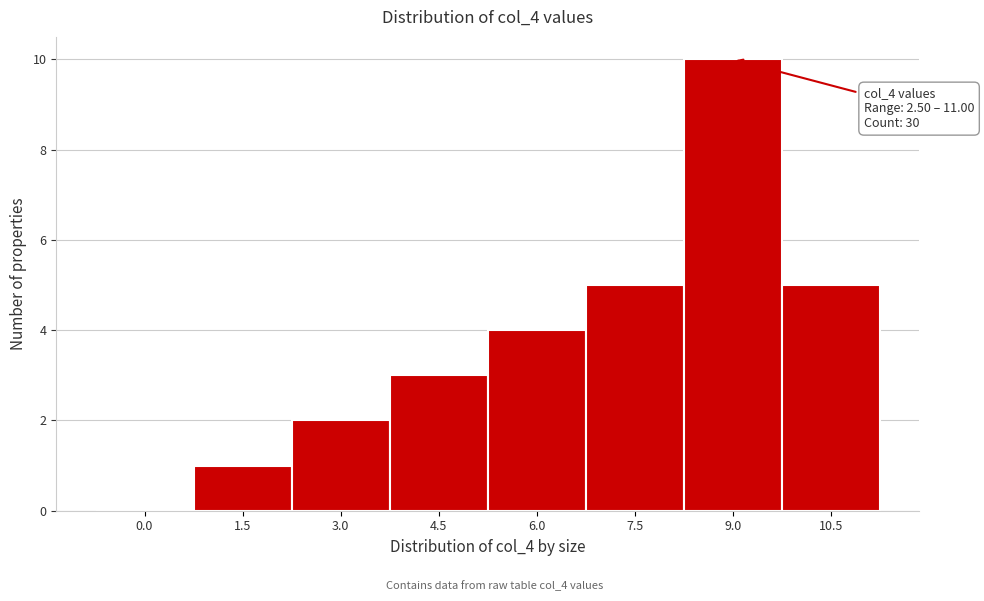

Reading right to left, what are all the values shown in this chart?

10.5=5	9.0=10	7.5=5	6.0=4	4.5=3	3.0=2	1.5=1	0.0=0